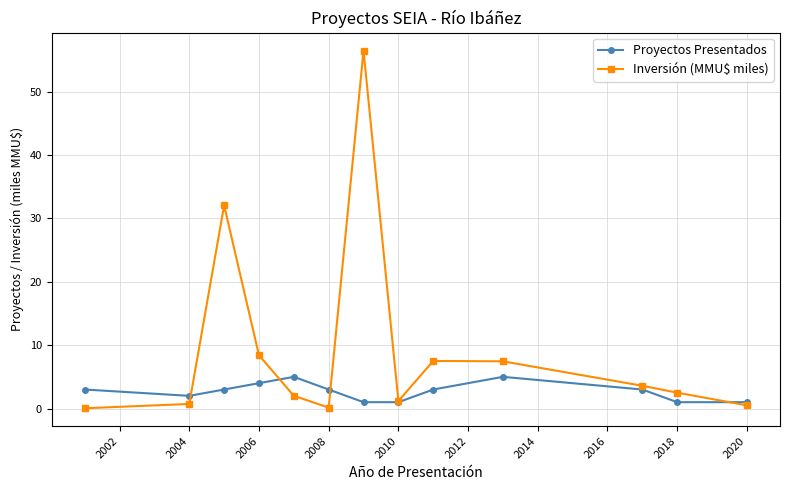

What is the difference between the maximum and minimum values in the Proyectos Presentados series?

4.0